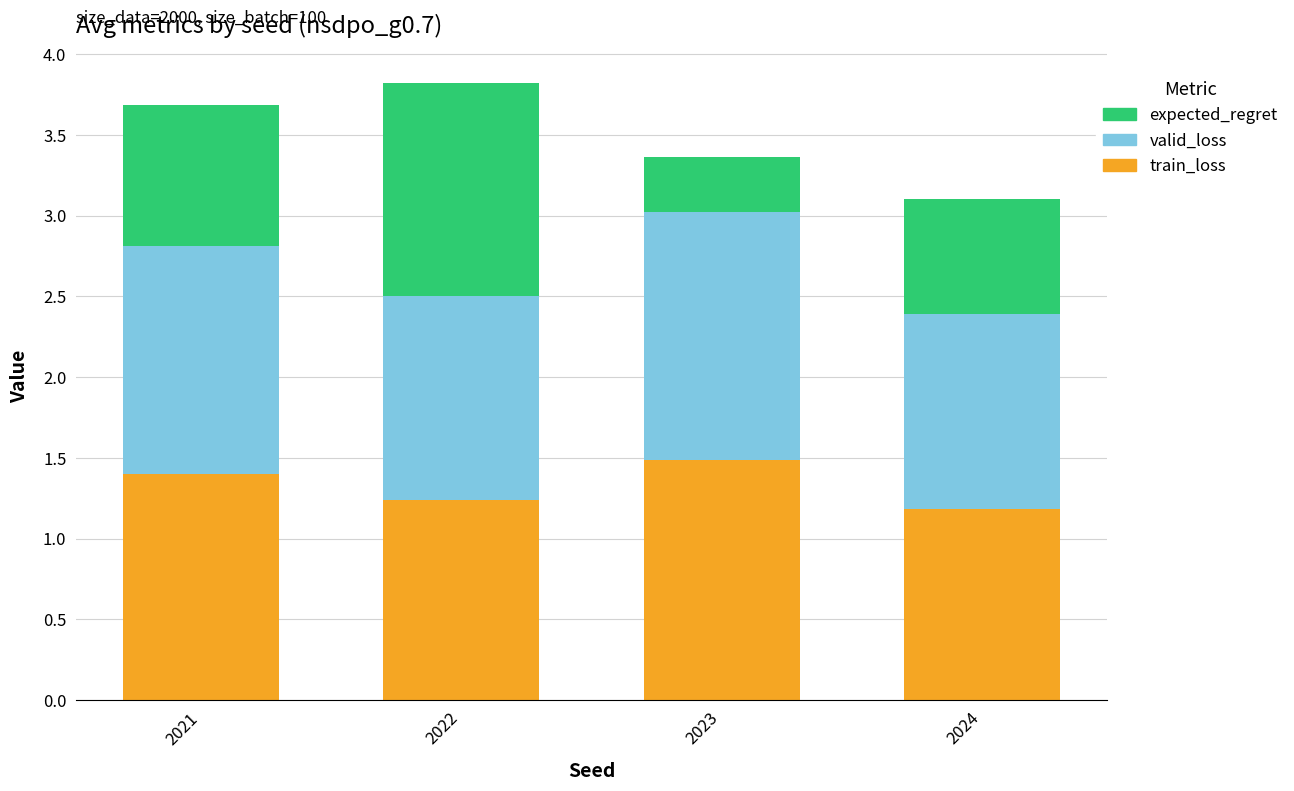

How many series are shown in this chart?

3